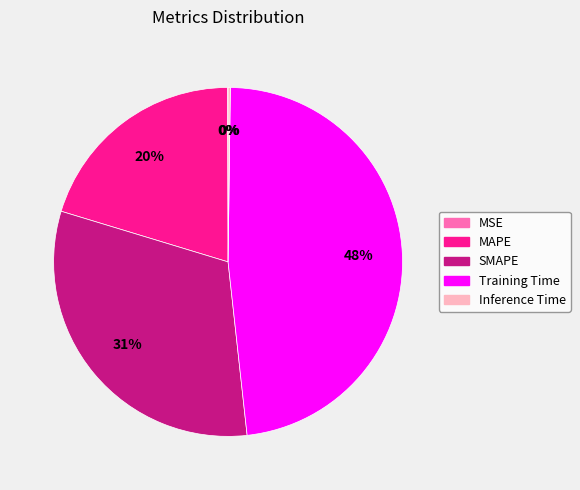

Is the sum of Training Time and SMAPE greater than half?

Yes